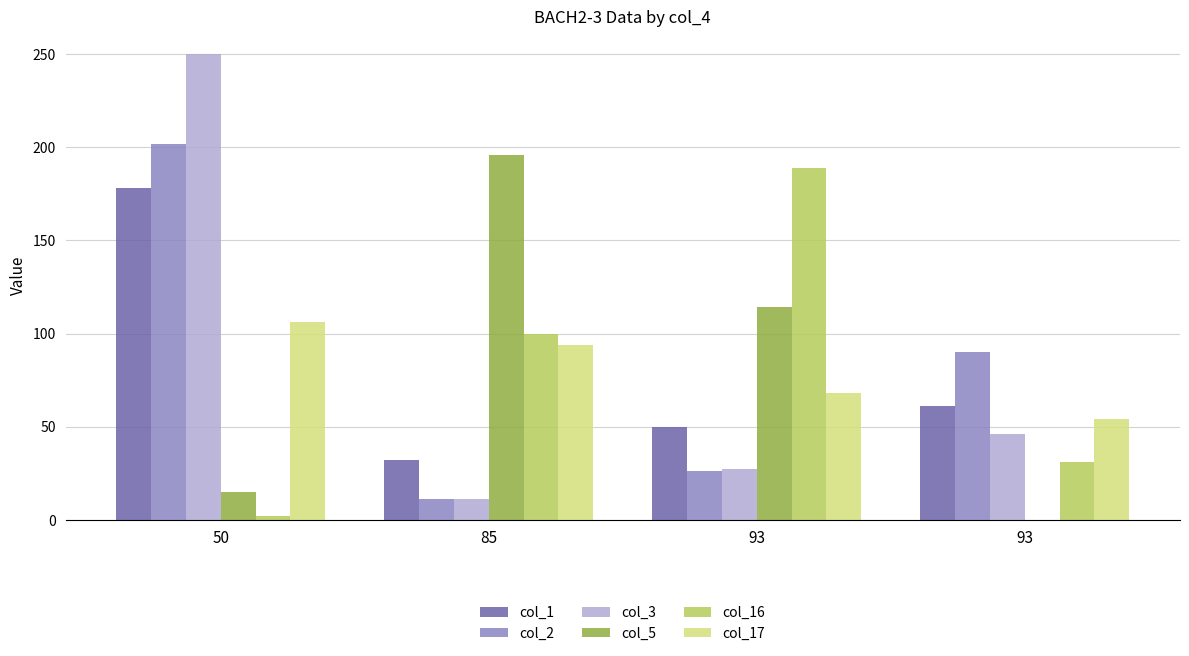

What is the value of the col_5 bar at the 2nd from the left?

196